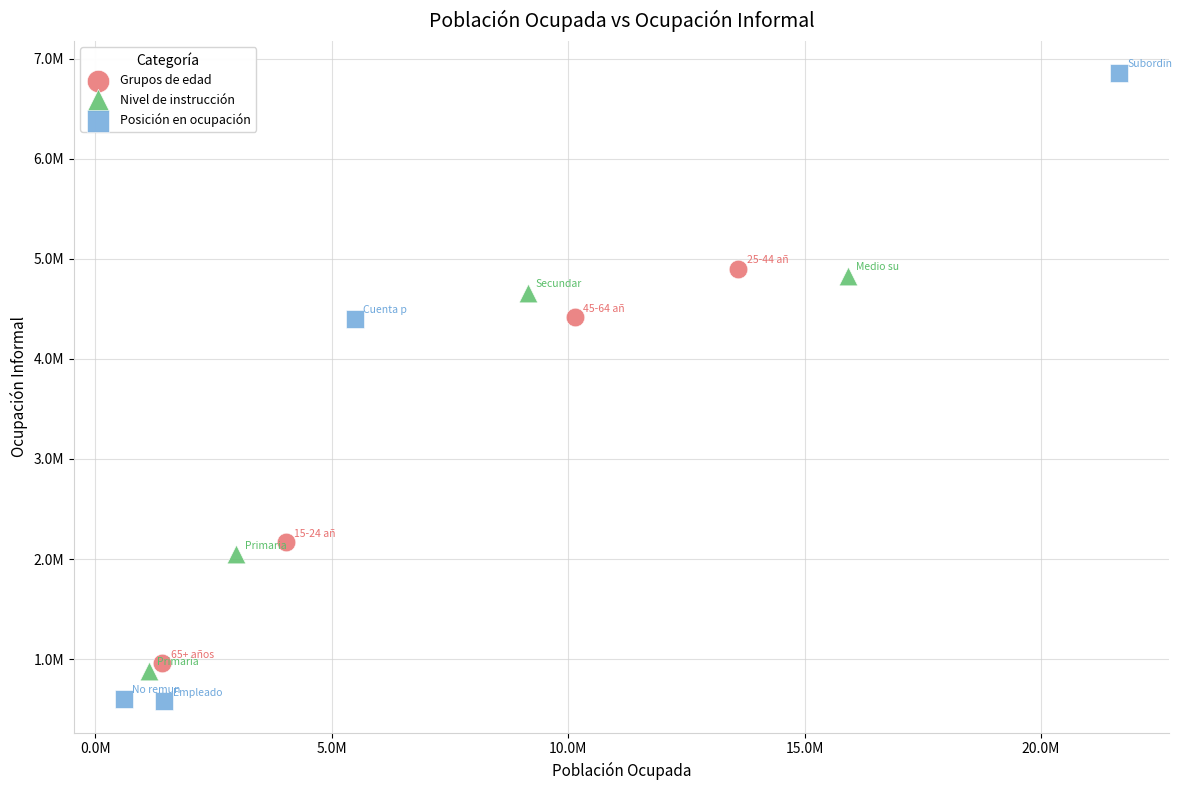

Which series reaches the maximum Y coordinate?

Posición en ocupación